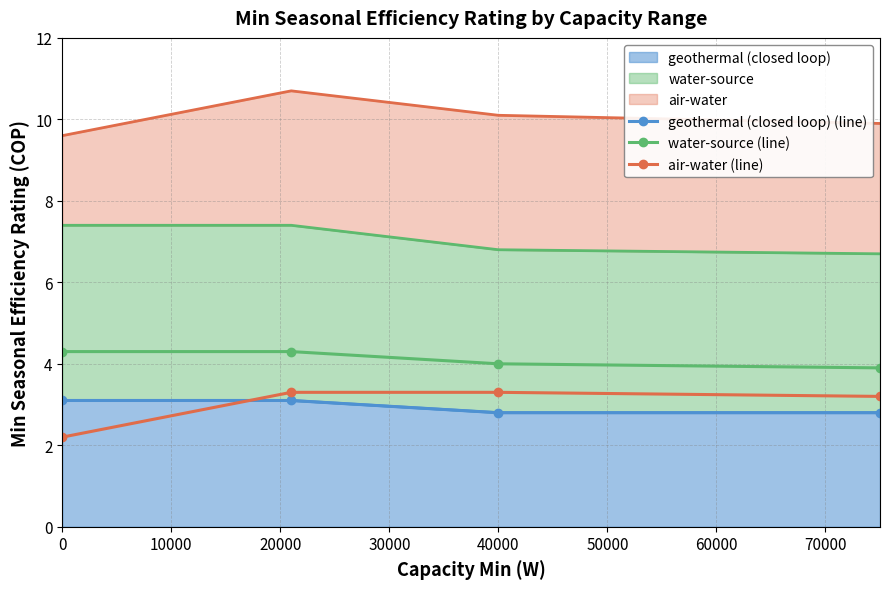

Does the chart have visible grid lines?

Yes